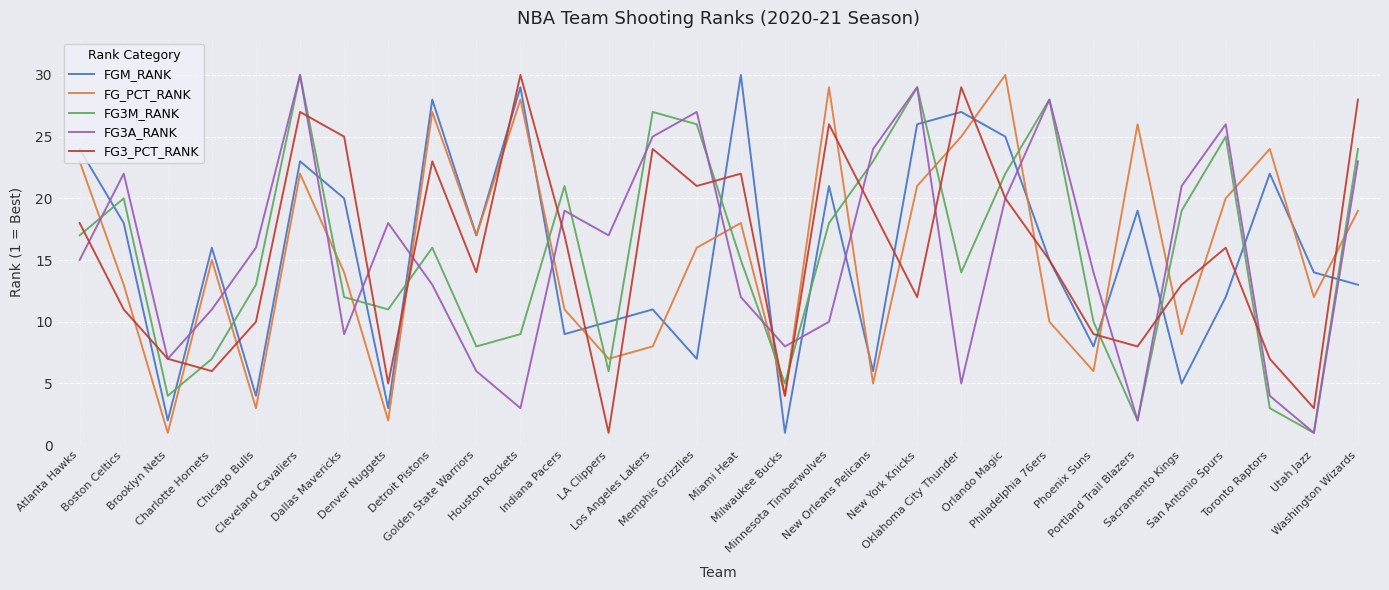

At which label is FG3A_RANK closest to 15?

Atlanta Hawks